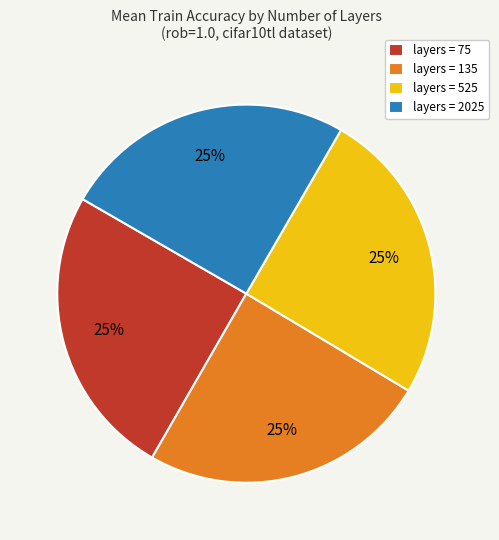

What percentage is the layers = 135 slice, to the nearest percent?

25%